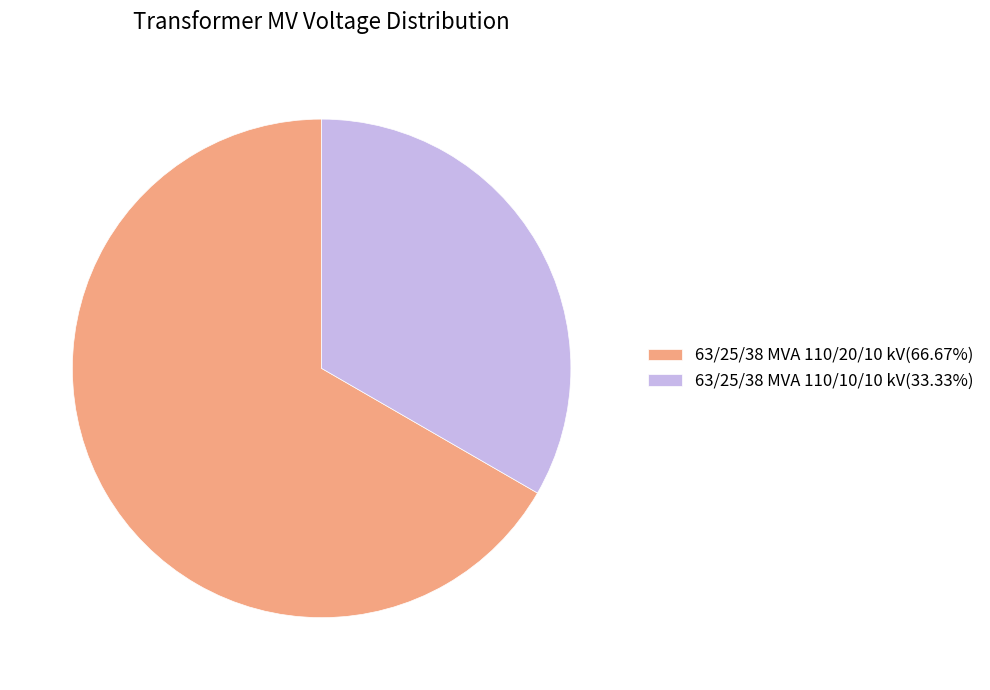

Which category has the smallest portion of the pie?

63/25/38 MVA 110/10/10 kV